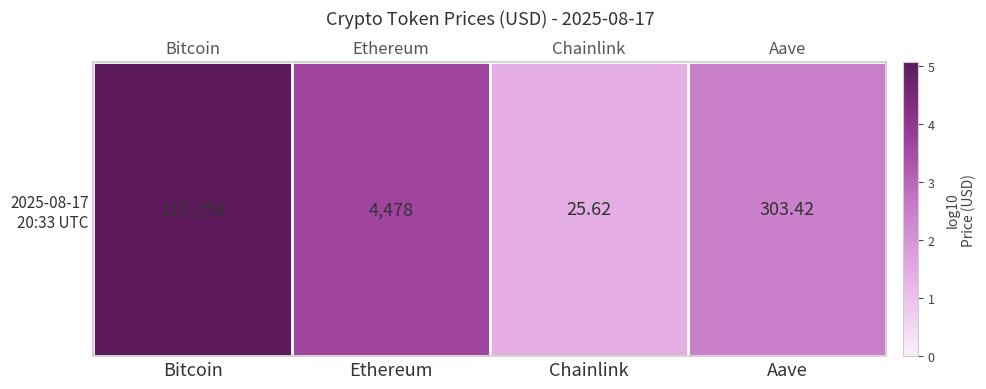

The value at Chainlink is 2.5. True or false?

False